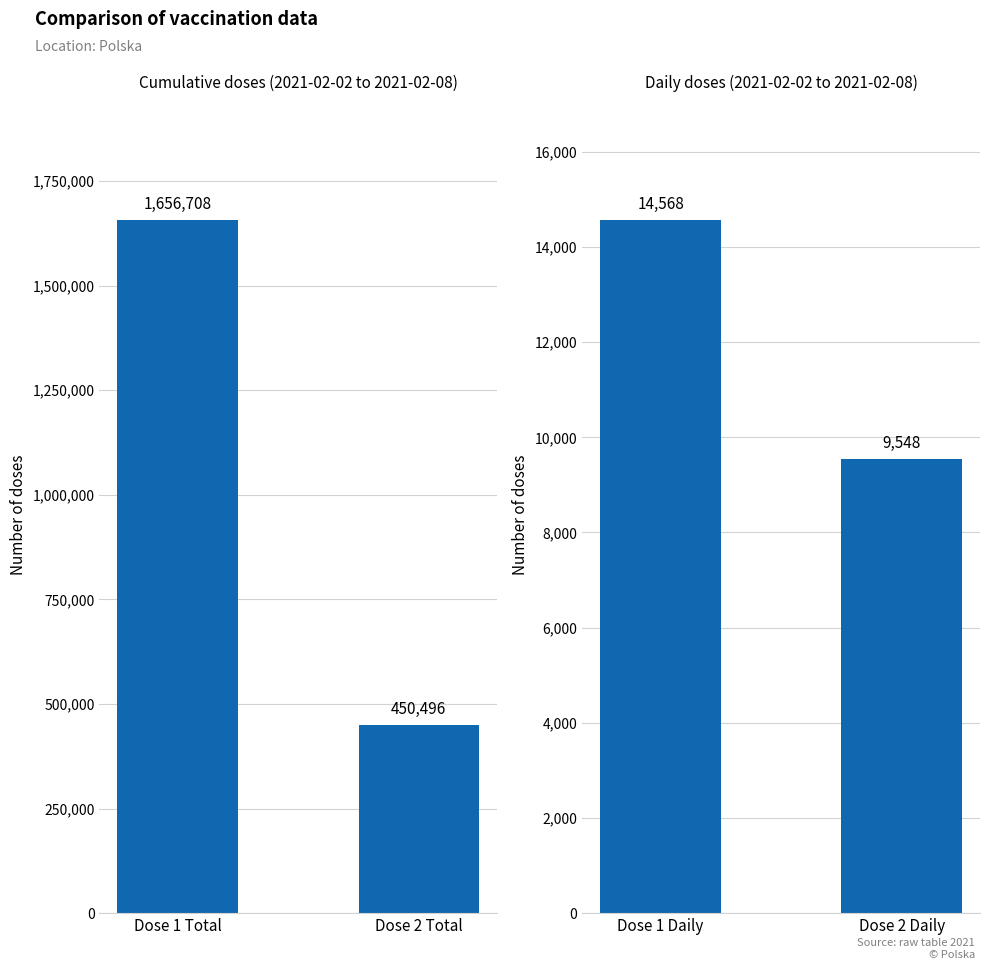

How many Daily values are between 9548 and 14568?

2